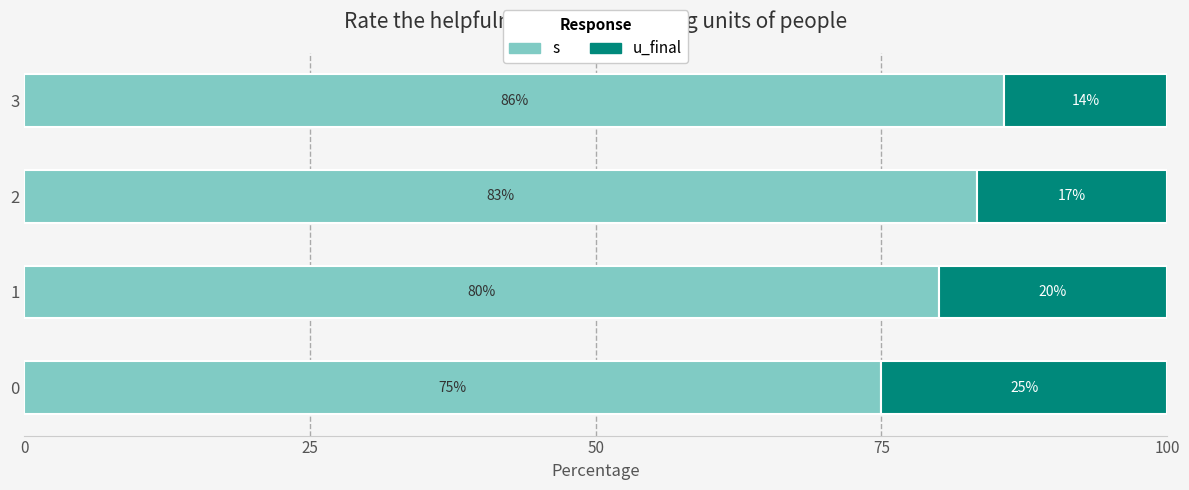

At 3, list the series in order from smallest to largest.

u_final, s